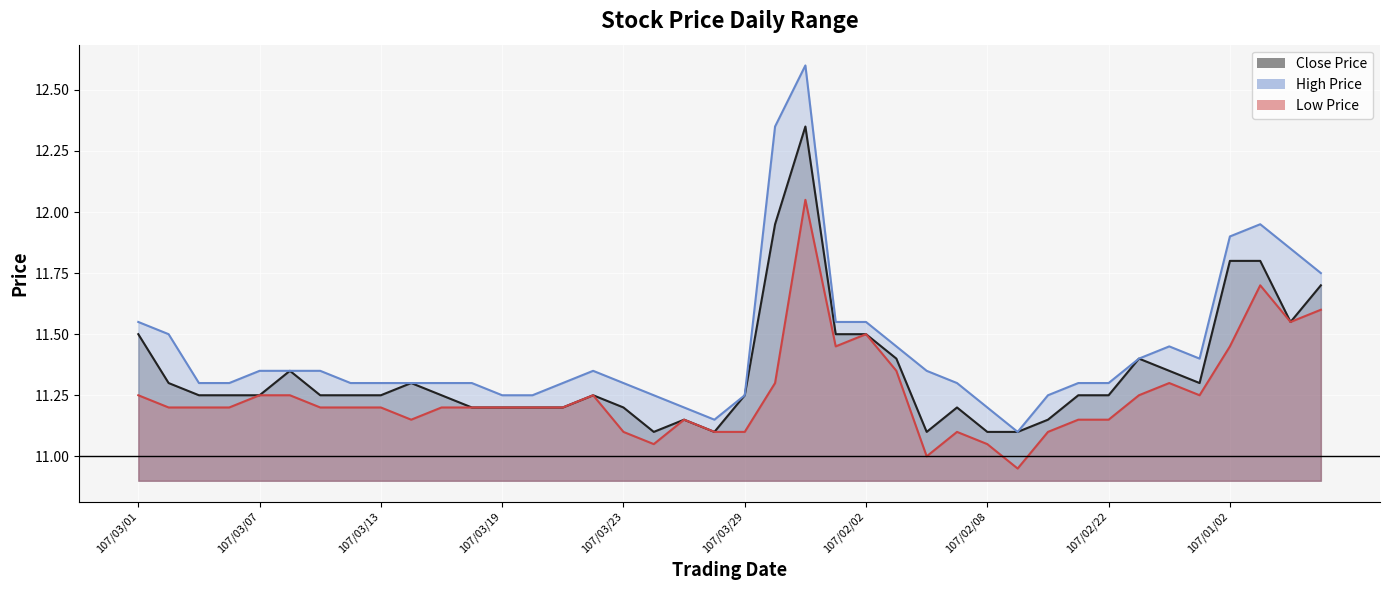

What is the sum of the High Price line values at 18 and 25?

22.6